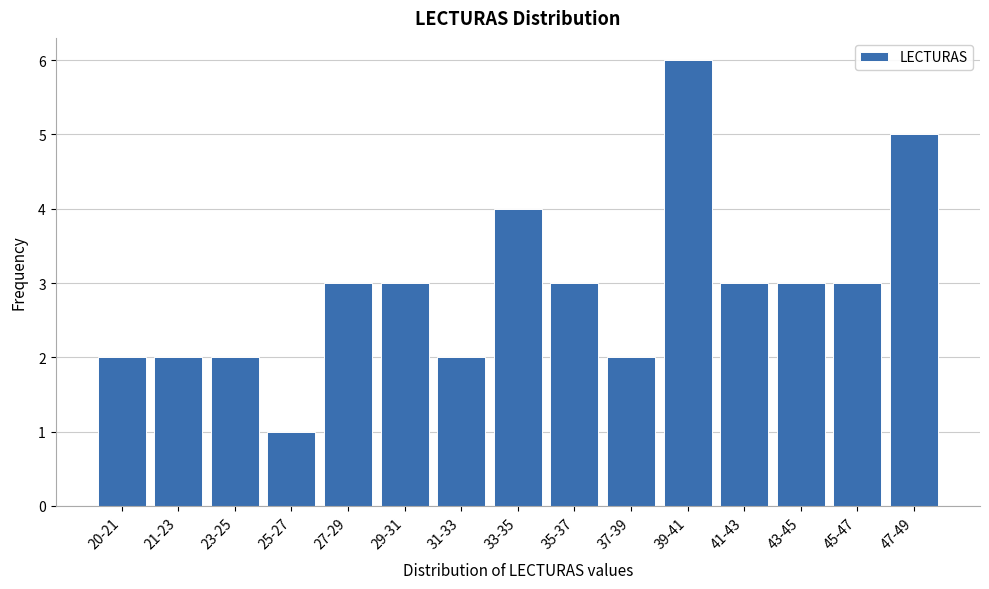

Reading left to right, what are all the values shown in this chart?

2	2	2	1	3	3	2	4	3	2	6	3	3	3	5